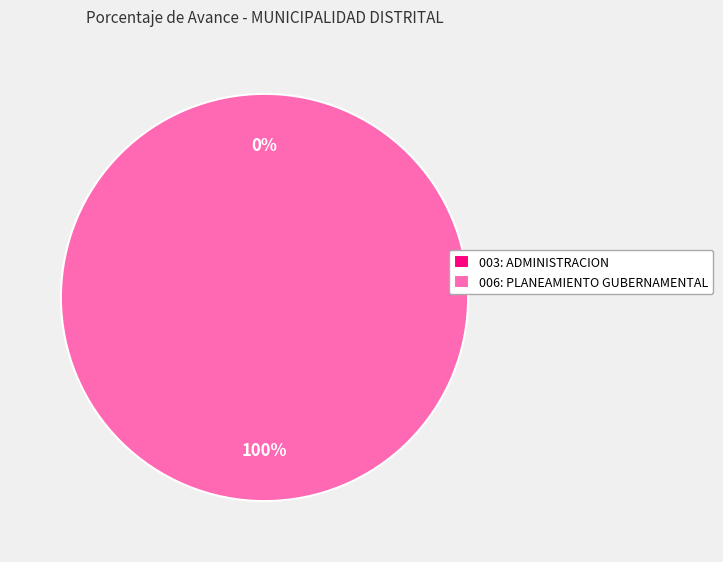

Count the number of slices in the pie.

2